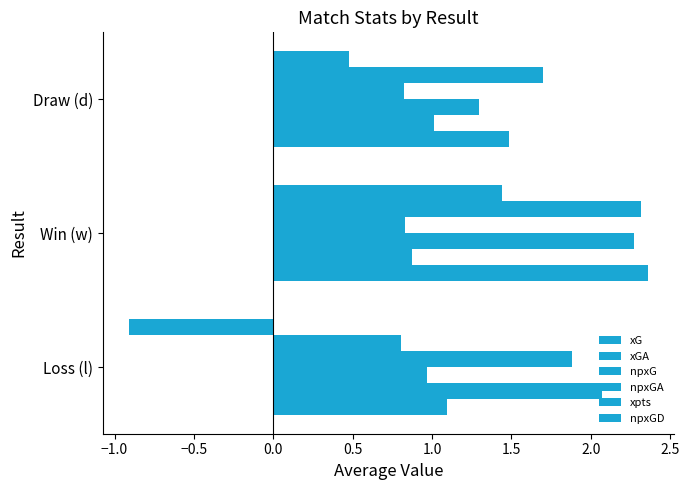

How many npxGA values are between 0 and 1?

2